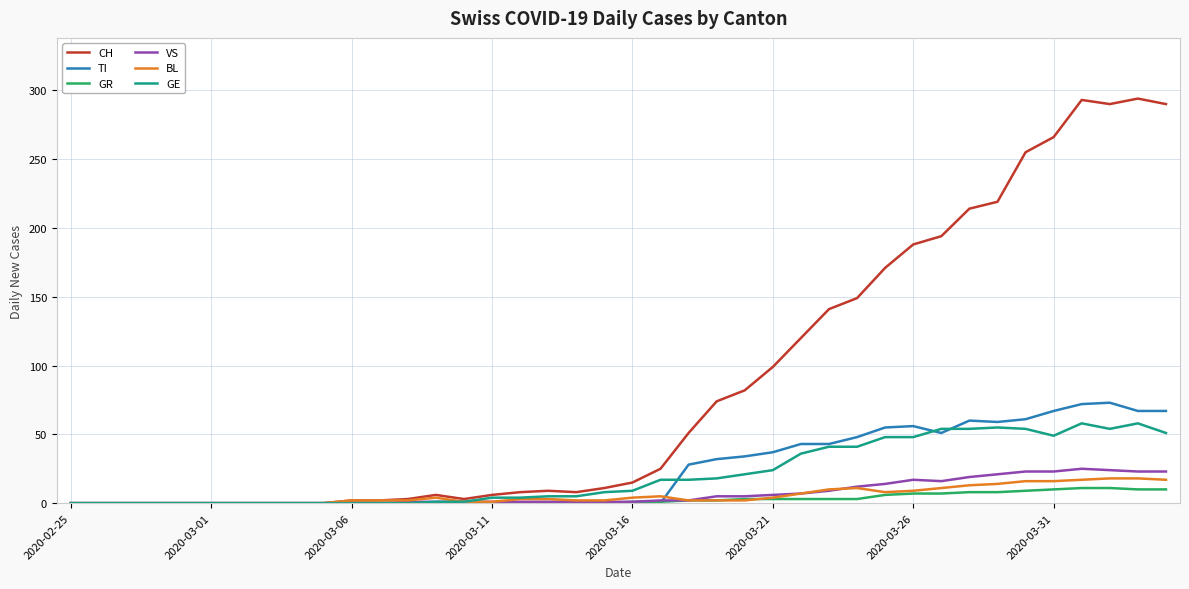

What is the greatest value displayed?

294